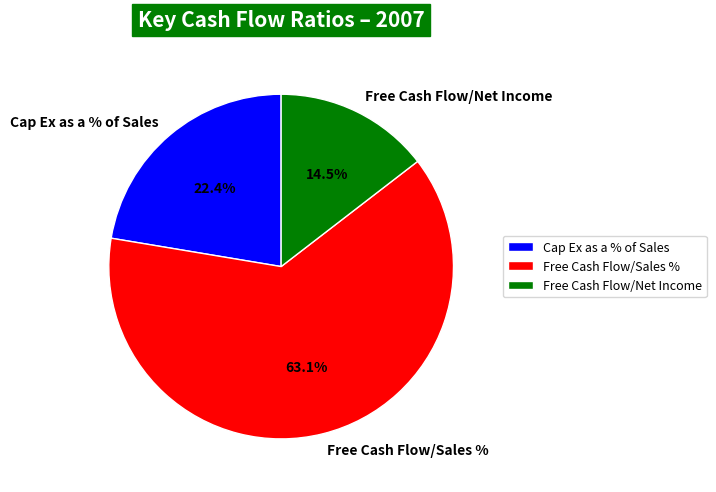

Is Free Cash Flow/Sales % the majority of the pie?

Yes